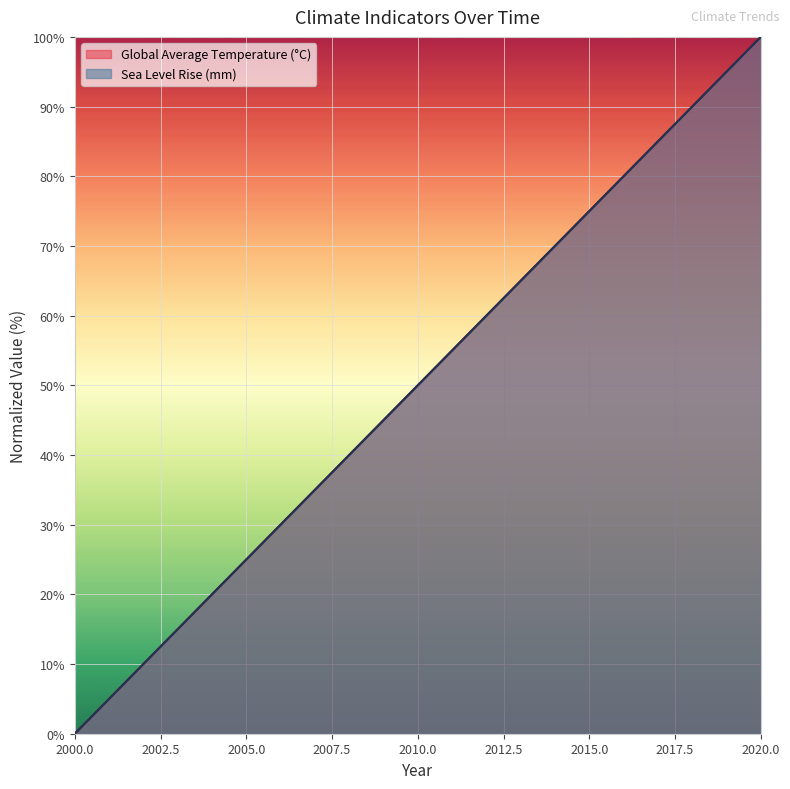

True or false: Global Average Temperature (°C) and Sea Level Rise (mm) cross at least once.

True